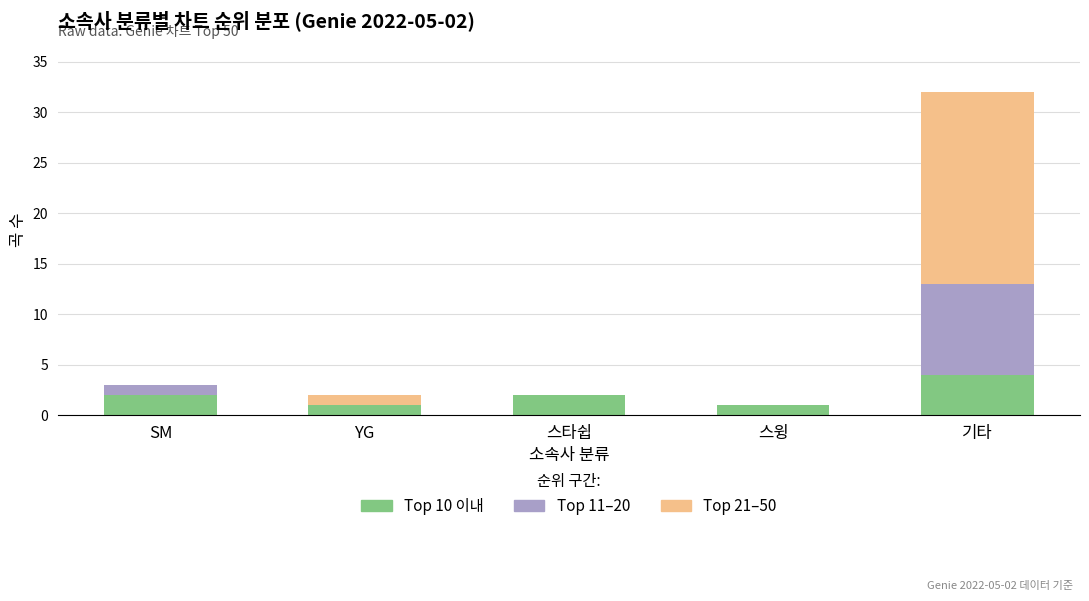

What is the sum of the Top 10 이내 values at 기타 and 스윙?

5